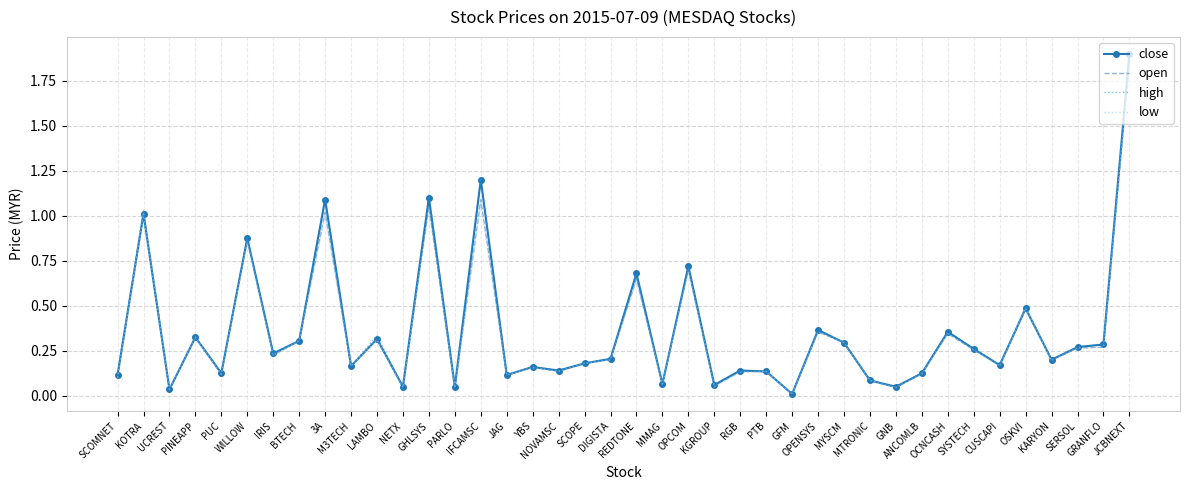

Reading left to right, extract all data points from this chart.

close: SCOMNET=0.1	KOTRA=1.0	UCREST=0.0	PINEAPP=0.3	PUC=0.1	WILLOW=0.9	IRIS=0.2	BTECH=0.3	3A=1.1	M3TECH=0.2	LAMBO=0.3	NETX=0.1	GHLSYS=1.1	PARLO=0.1	IFCAMSC=1.2	JAG=0.1	YBS=0.2	NOVAMSC=0.1	SCOPE=0.2	DIGISTA=0.2	REDTONE=0.7	MMAG=0.1	OPCOM=0.7	KGROUP=0.1	RGB=0.1	PTB=0.1	GFM=0.0	OPENSYS=0.4	MYSCM=0.3	MTRONIC=0.1	GNB=0.1	ANCOMLB=0.1	OCNCASH=0.4	SYSTECH=0.3	CUSCAPI=0.2	OSKVI=0.5	KARYON=0.2	SERSOL=0.3	GRANFLO=0.3	JCBNEXT=1.9
open: SCOMNET=0.1	KOTRA=1.0	UCREST=0.0	PINEAPP=0.3	PUC=0.1	WILLOW=0.9	IRIS=0.2	BTECH=0.3	3A=1.0	M3TECH=0.2	LAMBO=0.3	NETX=0.1	GHLSYS=1.1	PARLO=0.0	IFCAMSC=1.1	JAG=0.1	YBS=0.2	NOVAMSC=0.1	SCOPE=0.2	DIGISTA=0.2	REDTONE=0.7	MMAG=0.1	OPCOM=0.7	KGROUP=0.1	RGB=0.1	PTB=0.1	GFM=0.0	OPENSYS=0.4	MYSCM=0.3	MTRONIC=0.1	GNB=0.0	ANCOMLB=0.1	OCNCASH=0.3	SYSTECH=0.3	CUSCAPI=0.2	OSKVI=0.5	KARYON=0.2	SERSOL=0.3	GRANFLO=0.3	JCBNEXT=1.9
high: SCOMNET=0.1	KOTRA=1.0	UCREST=0.0	PINEAPP=0.3	PUC=0.1	WILLOW=0.9	IRIS=0.2	BTECH=0.3	3A=1.1	M3TECH=0.2	LAMBO=0.3	NETX=0.1	GHLSYS=1.1	PARLO=0.1	IFCAMSC=1.2	JAG=0.1	YBS=0.2	NOVAMSC=0.1	SCOPE=0.2	DIGISTA=0.2	REDTONE=0.7	MMAG=0.1	OPCOM=0.7	KGROUP=0.1	RGB=0.1	PTB=0.1	GFM=0.0	OPENSYS=0.4	MYSCM=0.3	MTRONIC=0.1	GNB=0.1	ANCOMLB=0.1	OCNCASH=0.4	SYSTECH=0.3	CUSCAPI=0.2	OSKVI=0.5	KARYON=0.2	SERSOL=0.3	GRANFLO=0.3	JCBNEXT=1.9
low: SCOMNET=0.1	KOTRA=1.0	UCREST=0.0	PINEAPP=0.3	PUC=0.1	WILLOW=0.9	IRIS=0.2	BTECH=0.3	3A=1.0	M3TECH=0.2	LAMBO=0.3	NETX=0.0	GHLSYS=1.0	PARLO=0.0	IFCAMSC=1.1	JAG=0.1	YBS=0.2	NOVAMSC=0.1	SCOPE=0.2	DIGISTA=0.2	REDTONE=0.6	MMAG=0.1	OPCOM=0.7	KGROUP=0.1	RGB=0.1	PTB=0.1	GFM=0.0	OPENSYS=0.4	MYSCM=0.3	MTRONIC=0.1	GNB=0.0	ANCOMLB=0.1	OCNCASH=0.3	SYSTECH=0.3	CUSCAPI=0.2	OSKVI=0.5	KARYON=0.2	SERSOL=0.3	GRANFLO=0.3	JCBNEXT=1.9